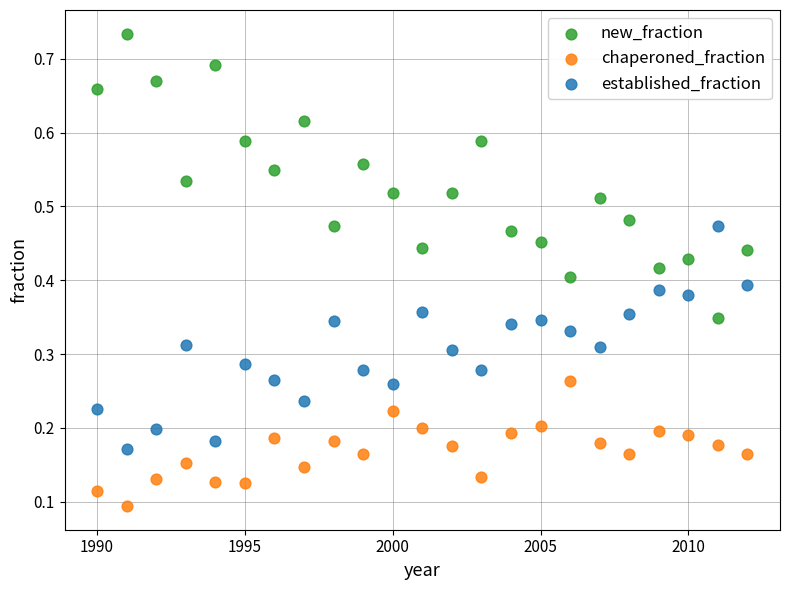

Across all data points, what is the range of X values (max minus min)?

22.0